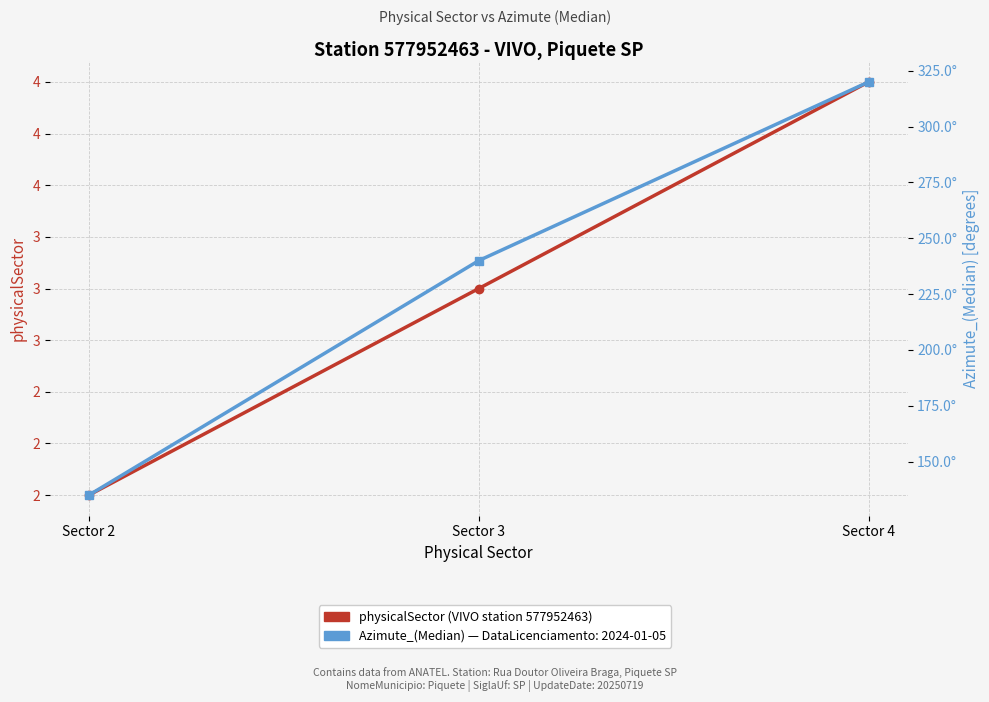

What is the difference between the highest and lowest values at Sector 4?

316